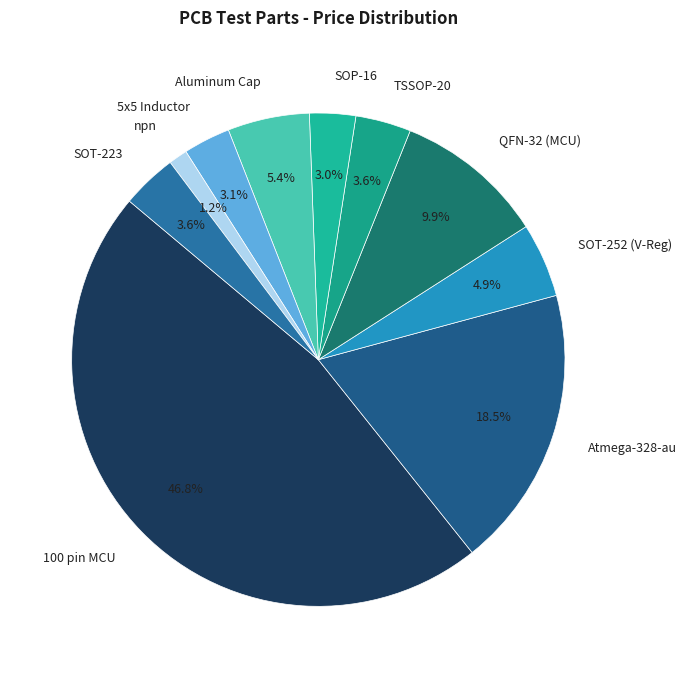

To the nearest percent, what is the difference between the Aluminum Cap and Atmega-328-au slice percentages?

13%